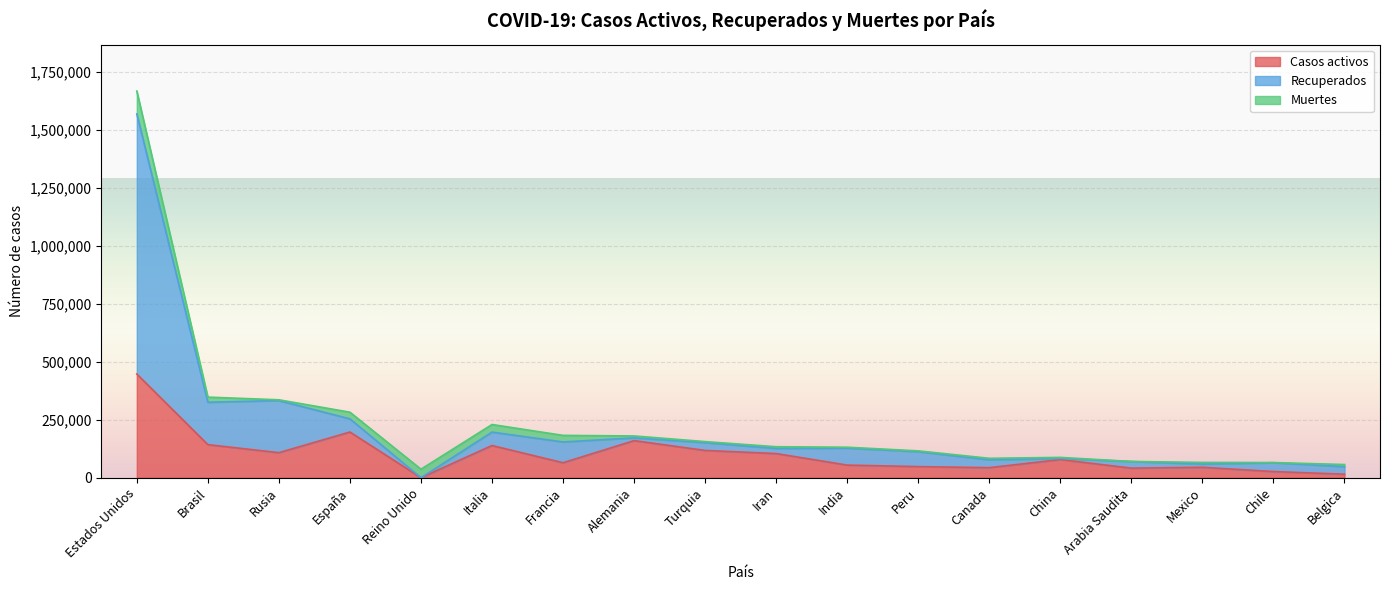

The Casos activos series shows 107936 at Rusia. True or false?

True